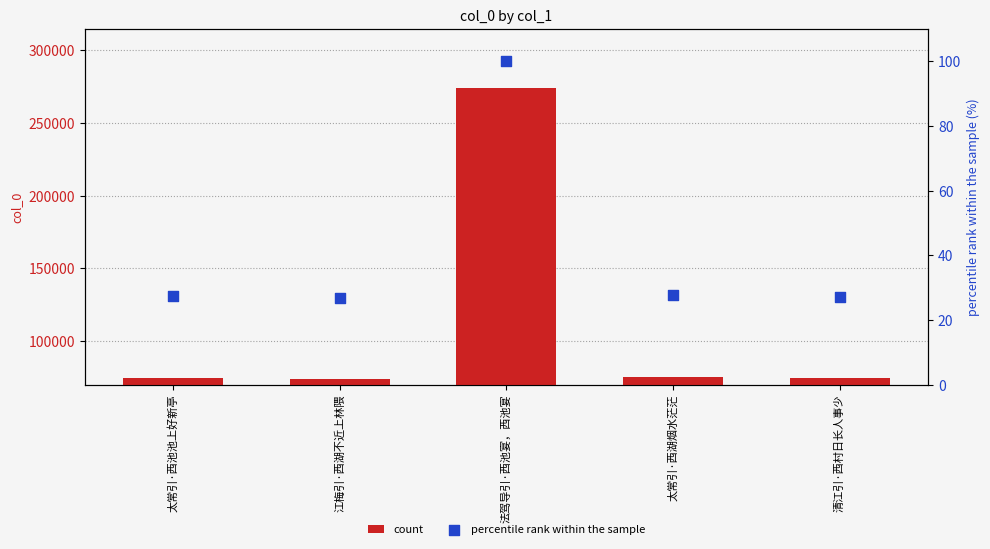

At how many categories does at least one series exceed 218276?

1